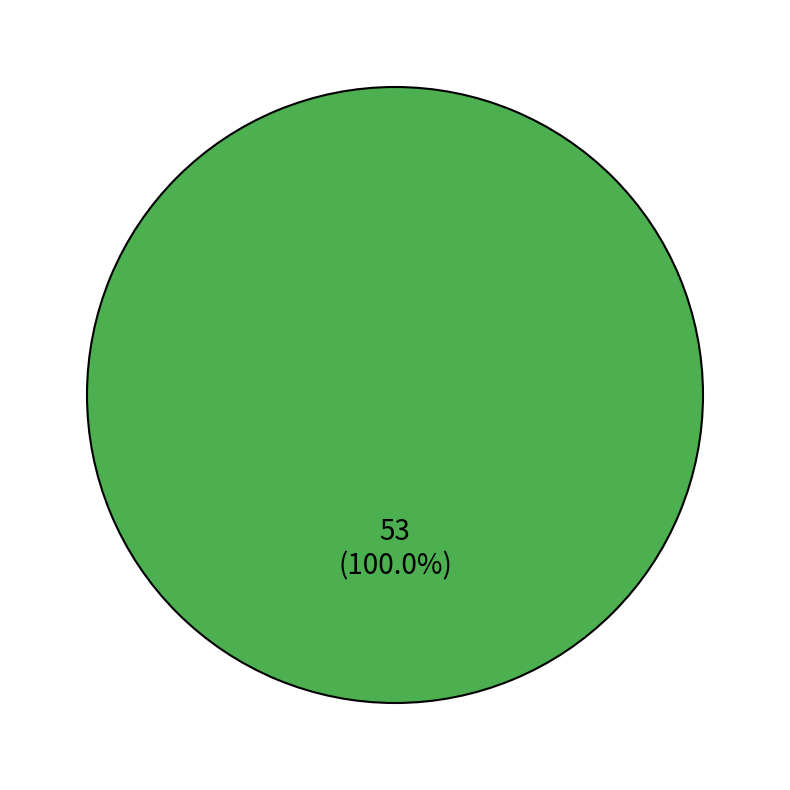

Rank the categories by value from highest to lowest.

Functional Villages